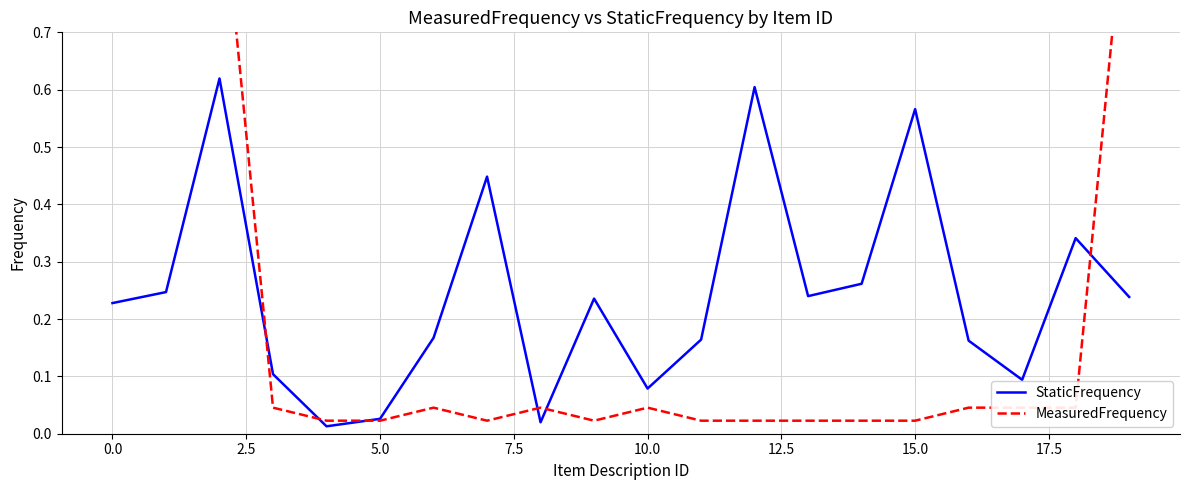

What are all the series names shown in the legend?

StaticFrequency, MeasuredFrequency